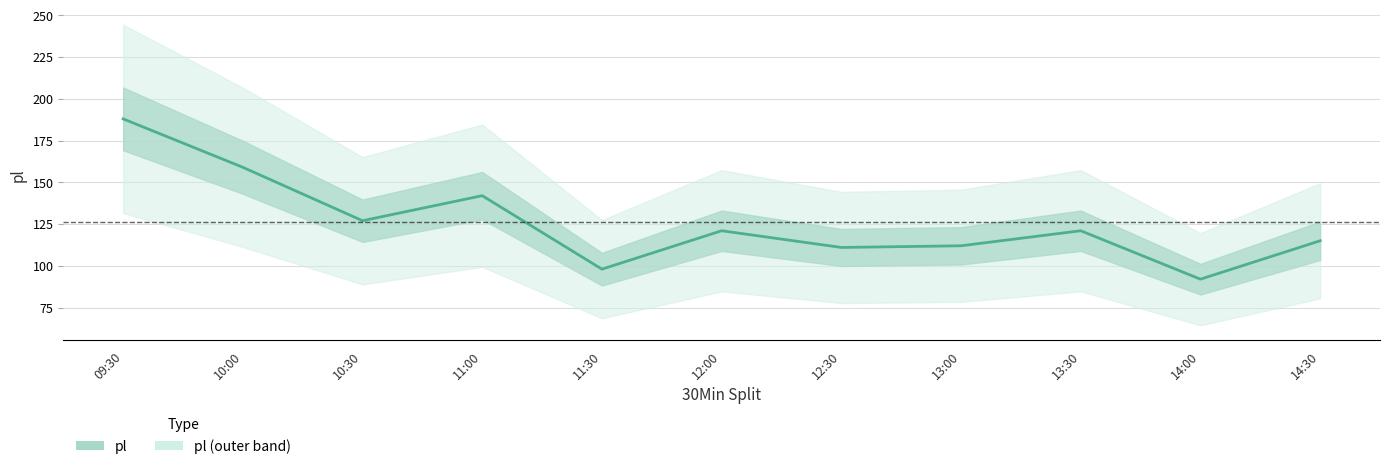

The value at 14:30 is 115. True or false?

True